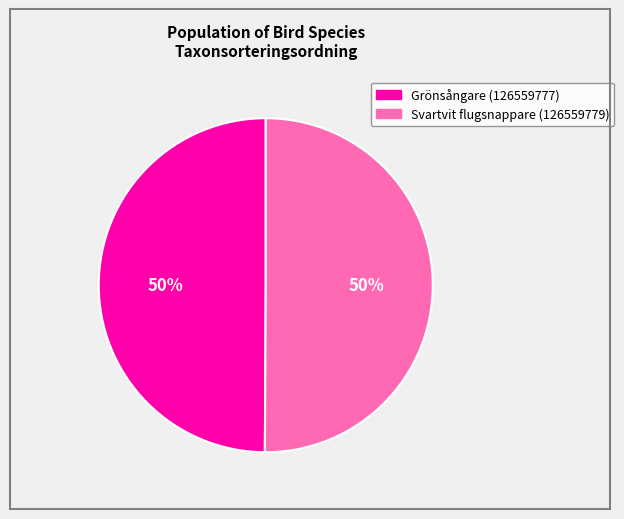

True or false: Svartvit flugsnappare (126559779) accounts for 62% of the total.

False